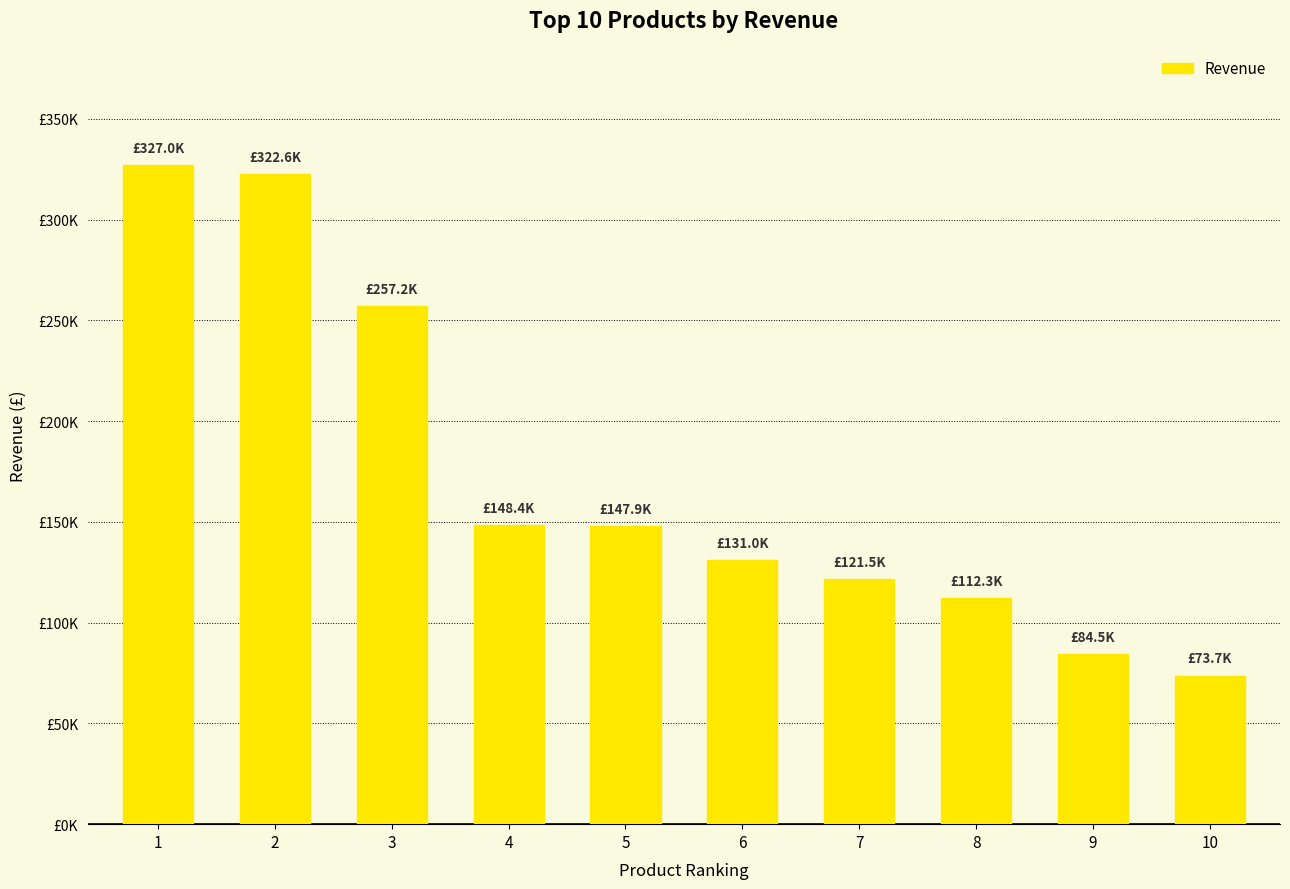

Which has a higher value, 4 or 2?

2